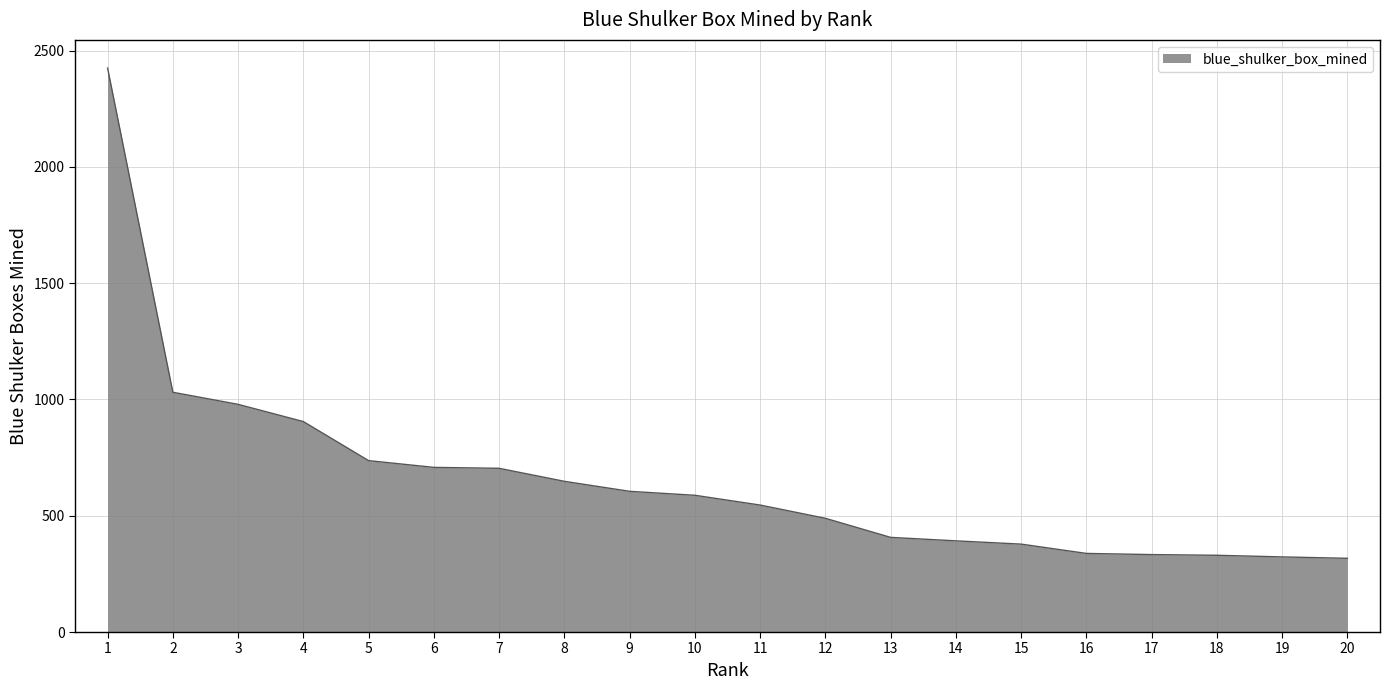

What is the smallest value displayed?

317